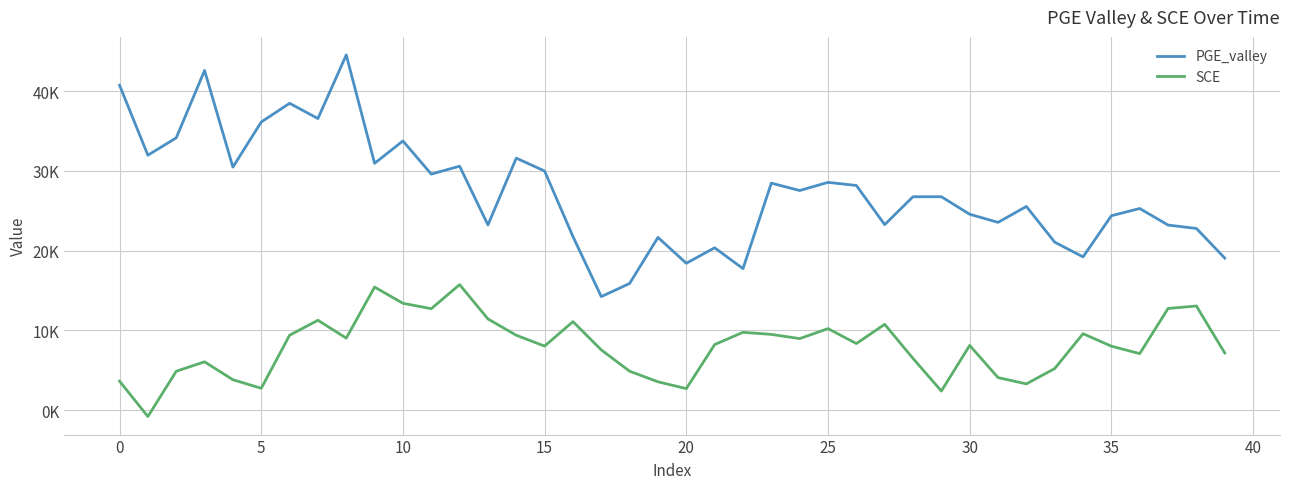

What are all the series names shown in the legend?

PGE_valley, SCE